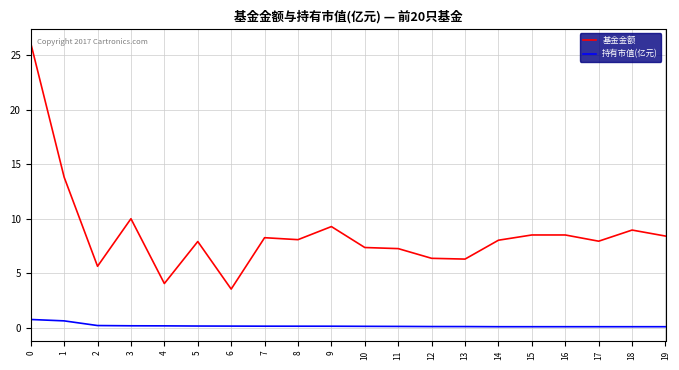

Is the value of 持有市值(亿元) at 8 greater than the value of 基金金额 at 7?

No